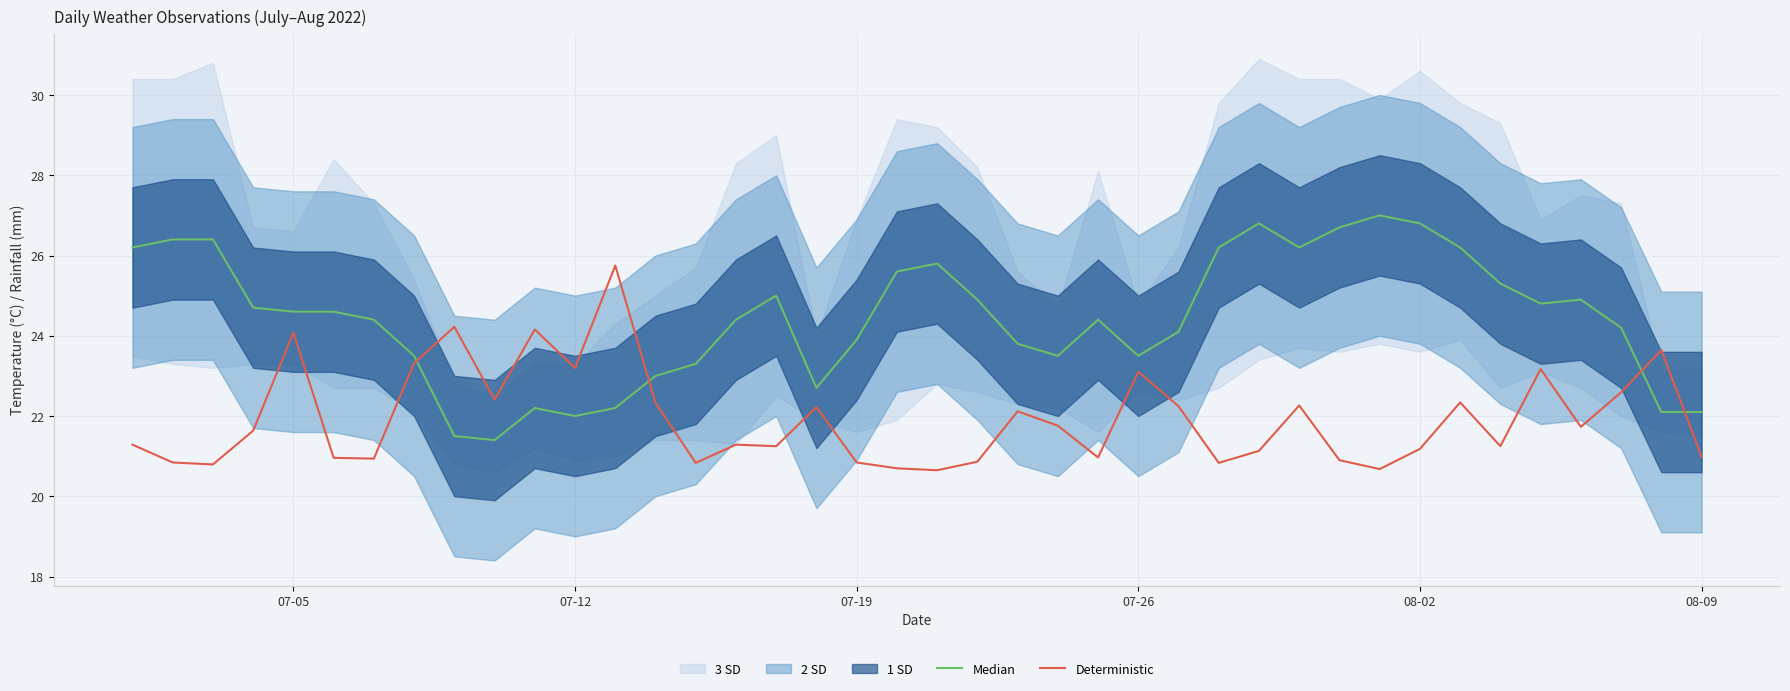

Reading left to right, extract all data points from this chart.

Median: 26.2	26.4	26.4	24.7	24.6	24.6	24.4	23.5	21.5	21.4	22.2	22.0	22.2	23.0	23.3	24.4	25.0	22.7	23.9	25.6	25.8	24.9	23.8	23.5	24.4	23.5	24.1	26.2	26.8	26.2	26.7	27.0	26.8	26.2	25.3	24.8	24.9	24.2	22.1	22.1
Deterministic: 21.3	20.8	20.8	21.6	24.1	21.0	20.9	23.3	24.2	22.4	24.2	23.2	25.8	22.3	20.8	21.3	21.2	22.2	20.8	20.7	20.6	20.9	22.1	21.8	21.0	23.1	22.2	20.8	21.1	22.3	20.9	20.7	21.2	22.3	21.2	23.2	21.7	22.6	23.6	21.0